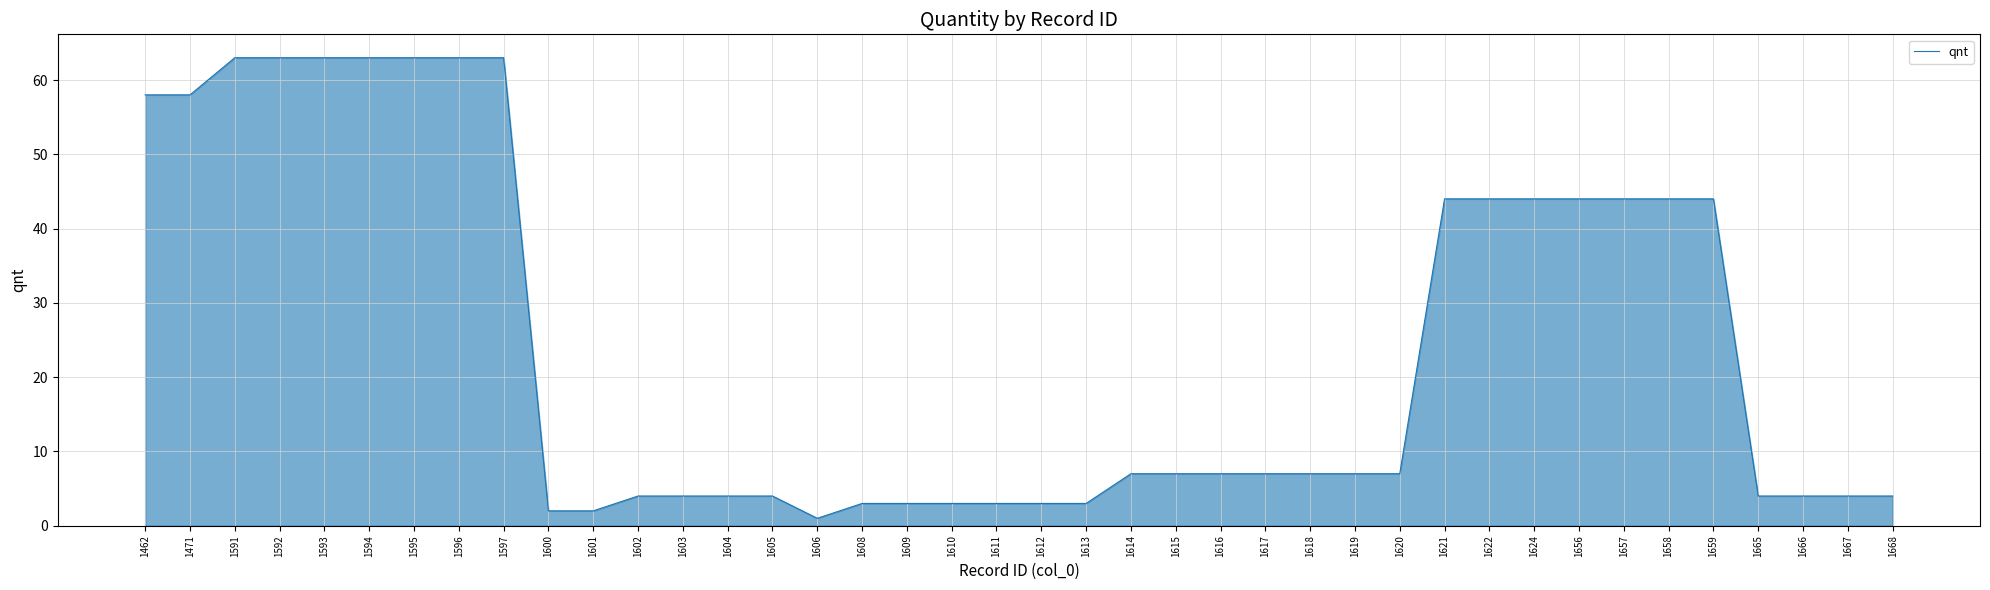

Reading right to left, extract all data points from this chart.

4	4	4	4	44	44	44	44	44	44	44	7	7	7	7	7	7	7	3	3	3	3	3	3	1	4	4	4	4	2	2	63	63	63	63	63	63	63	58	58